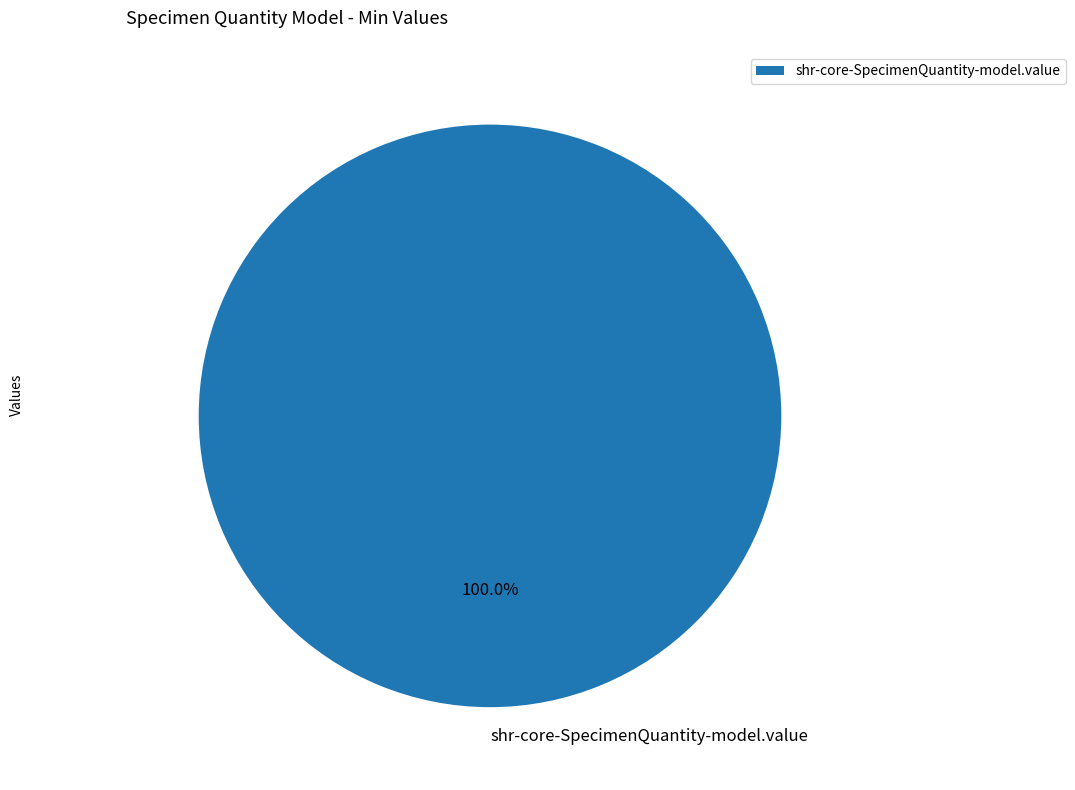

Rank the categories by value from highest to lowest.

shr-core-SpecimenQuantity-model.value